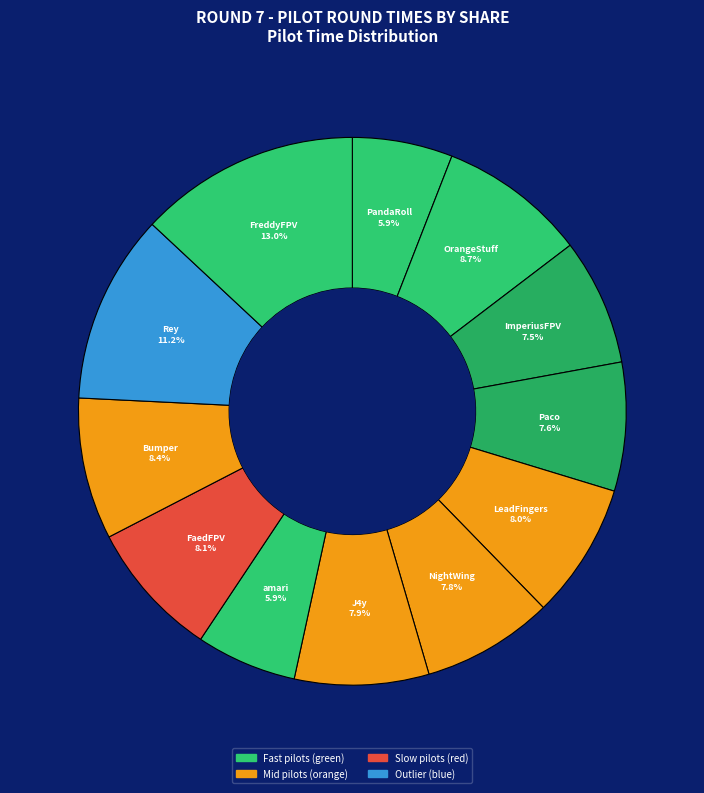

Rank the categories by value from lowest to highest.

PandaRoll, amari, ImperiusFPV, Paco, NightWing, J4y, LeadFingers, FaedFPV, Bumper, OrangeStuff, Rey, FreddyFPV